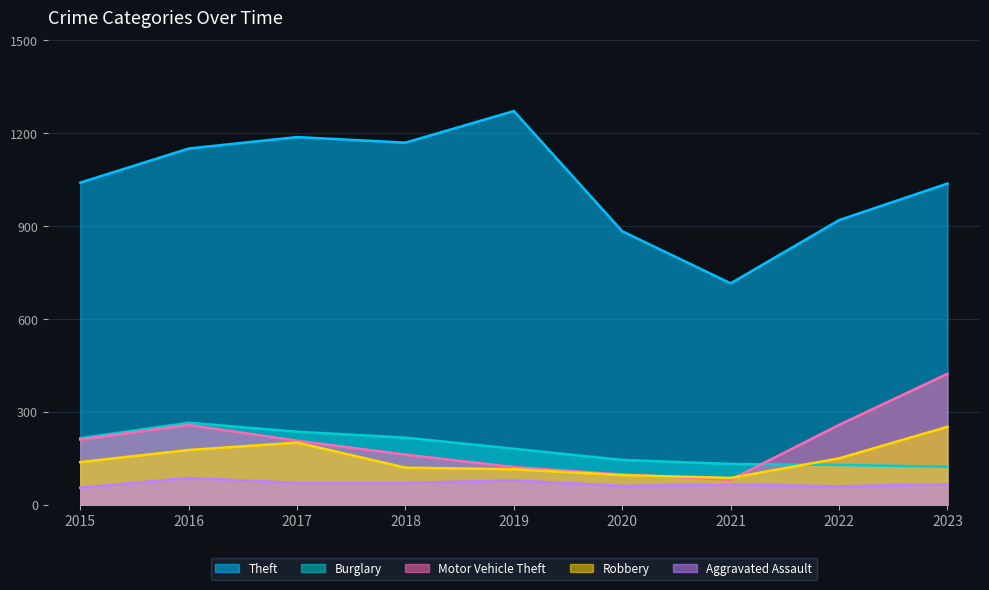

Read the Aggravated Assault value at 2022.

61